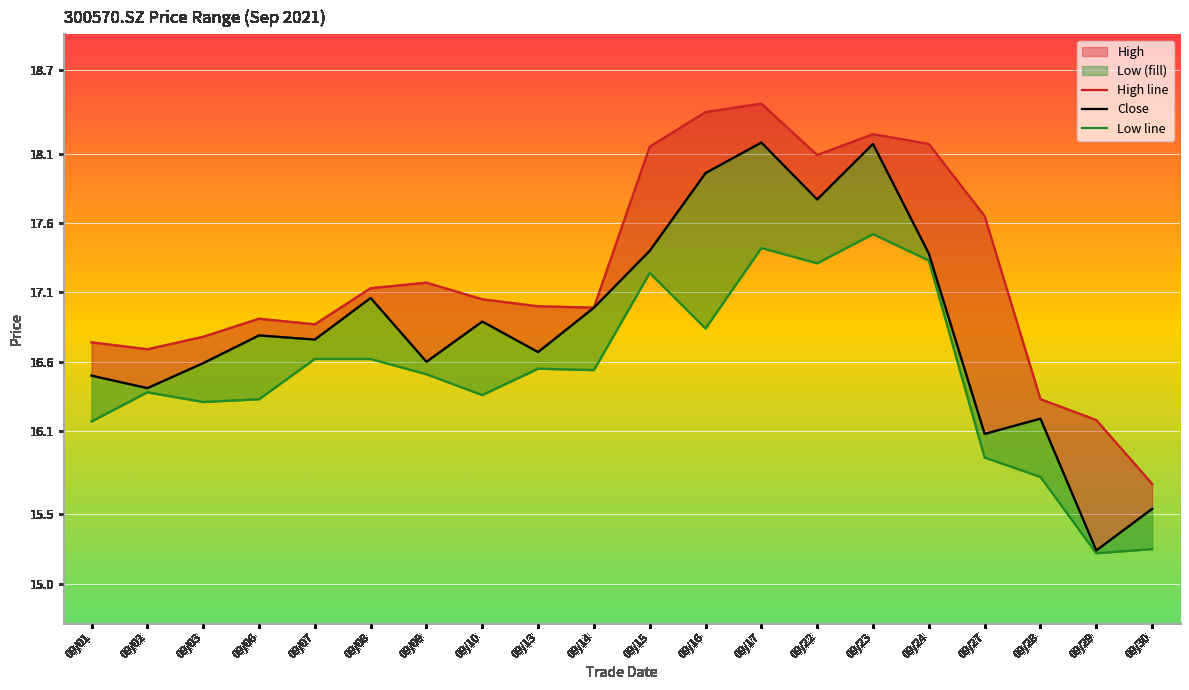

Reading right to left, extract all data points from this chart.

high_line: 09/30=15.7	09/29=16.2	09/28=16.3	09/27=17.6	09/24=18.2	09/23=18.2	09/22=18.1	09/17=18.5	09/16=18.4	09/15=18.1	09/14=17.0	09/13=17.0	09/10=17.1	09/09=17.2	09/08=17.1	09/07=16.9	09/06=16.9	09/03=16.8	09/02=16.7	09/01=16.7
close: 09/30=15.5	09/29=15.2	09/28=16.2	09/27=16.1	09/24=17.4	09/23=18.2	09/22=17.8	09/17=18.2	09/16=18.0	09/15=17.4	09/14=17.0	09/13=16.7	09/10=16.9	09/09=16.6	09/08=17.1	09/07=16.8	09/06=16.8	09/03=16.6	09/02=16.4	09/01=16.5
low_line: 09/30=15.2	09/29=15.2	09/28=15.8	09/27=15.9	09/24=17.3	09/23=17.5	09/22=17.3	09/17=17.4	09/16=16.8	09/15=17.2	09/14=16.5	09/13=16.6	09/10=16.4	09/09=16.5	09/08=16.6	09/07=16.6	09/06=16.3	09/03=16.3	09/02=16.4	09/01=16.2